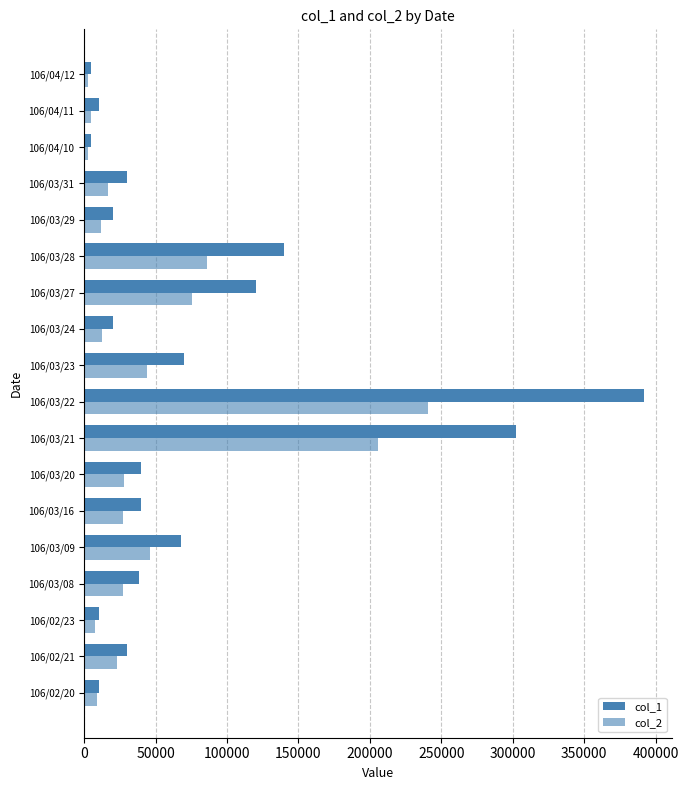

How many series are shown in this chart?

2